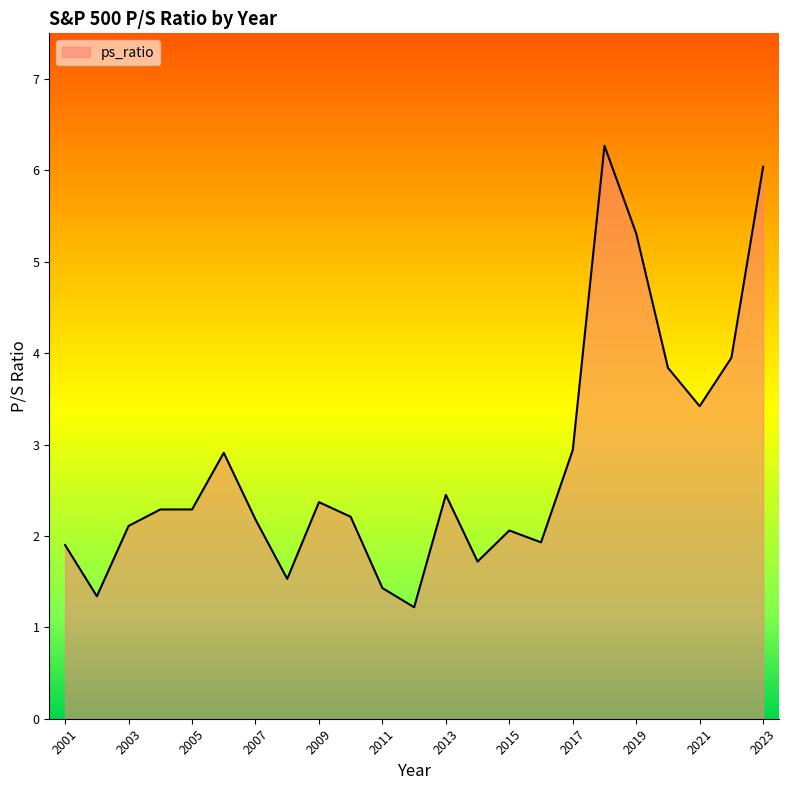

What is the maximum value shown in the chart?

6.3